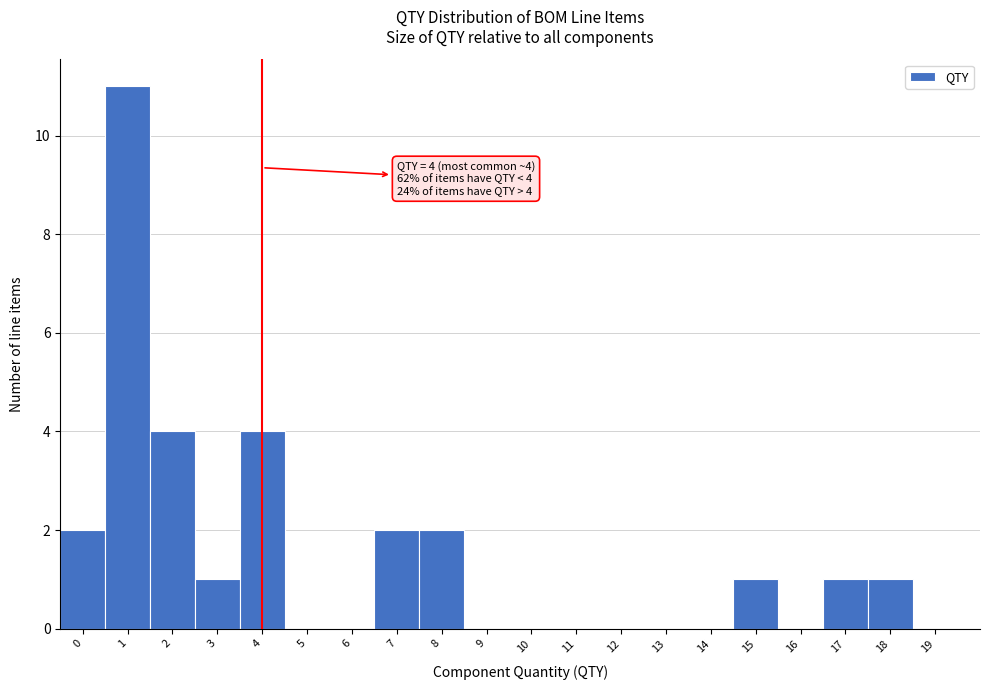

Which range on the x-axis has the tallest bar?

0.5 to 1.5